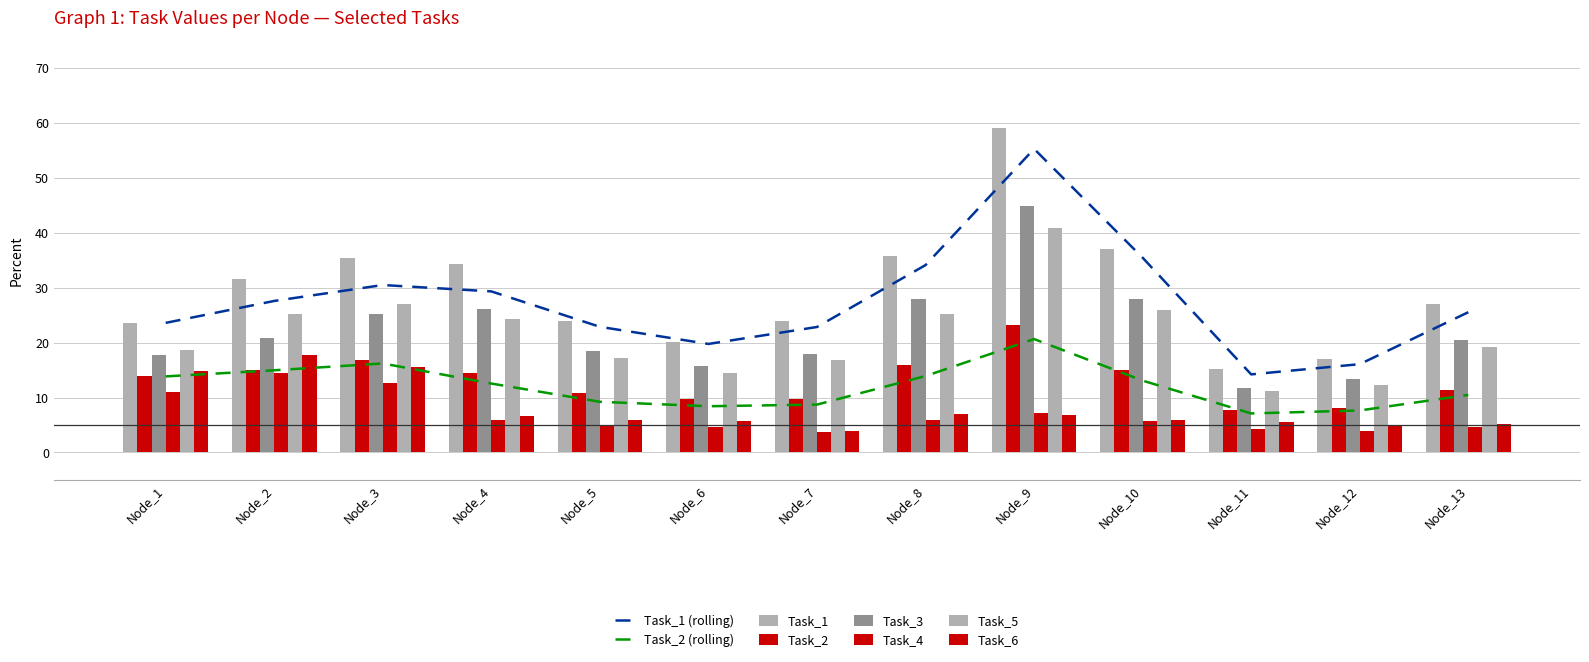

How many data points in Task_1 are above 27?

7